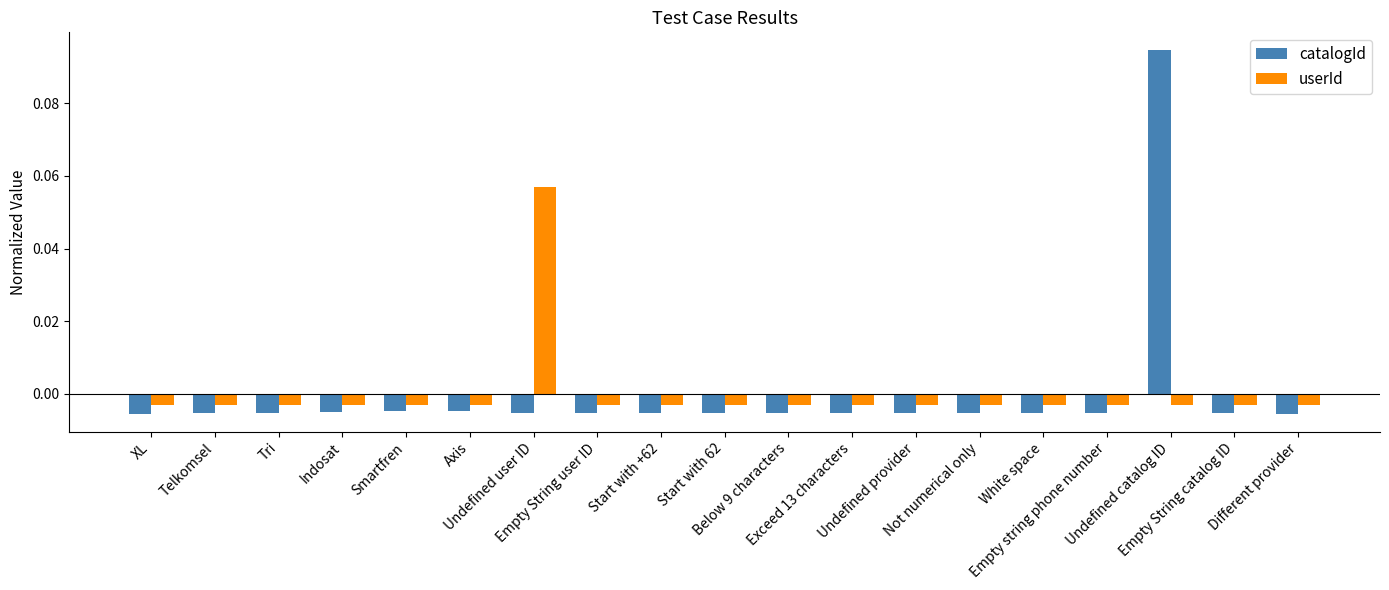

Which series has the widest spread of values?

catalogId